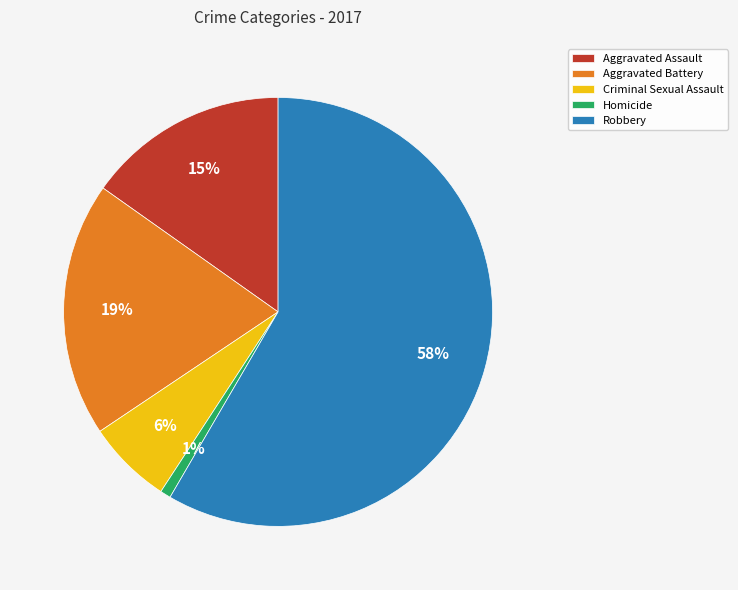

The Robbery slice represents 49% of the pie. True or false?

False